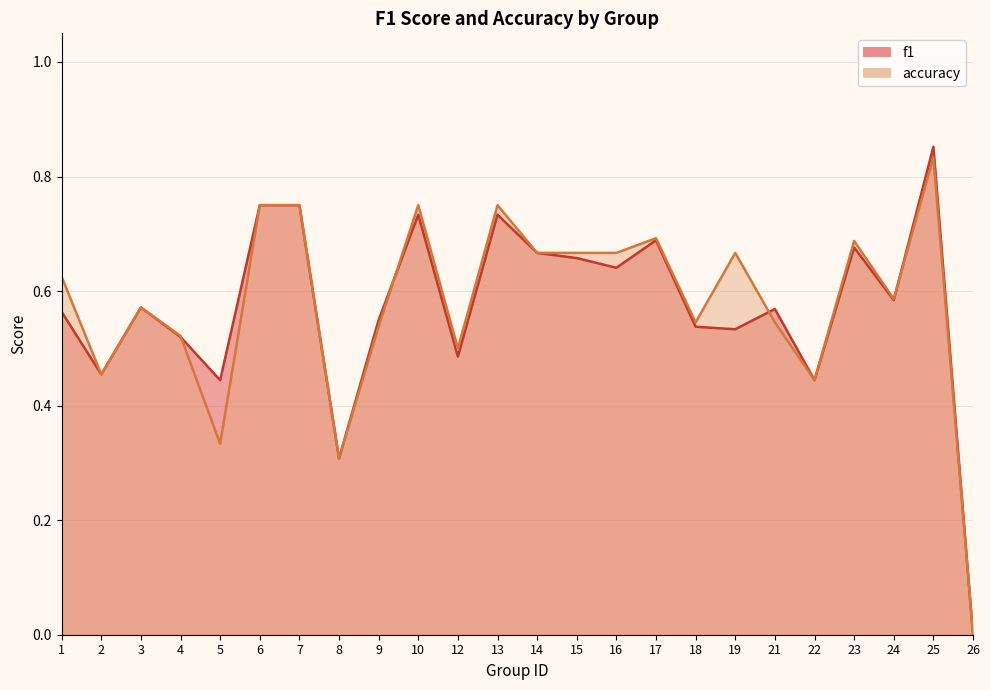

Which has a higher value, 22 or 21?

21